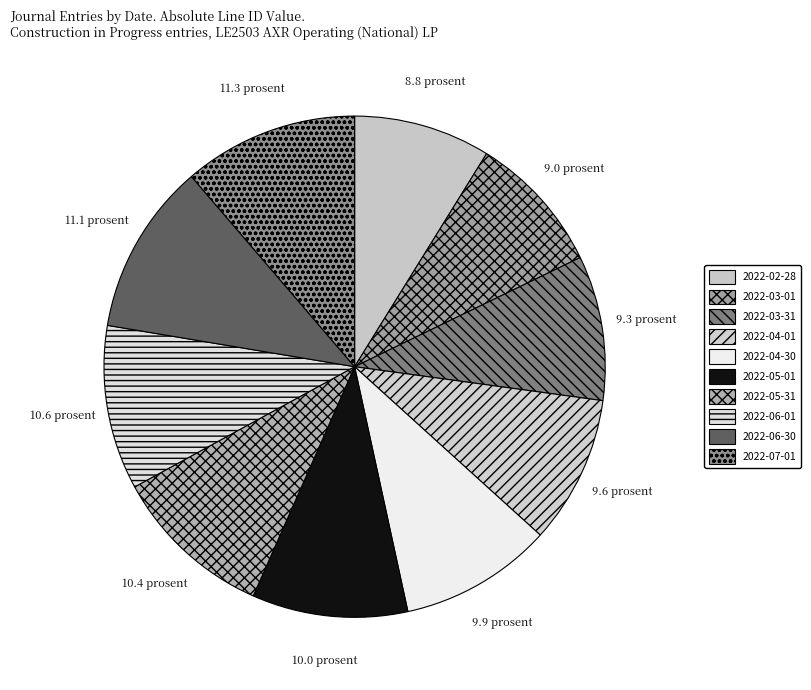

Count the number of slices in the pie.

10